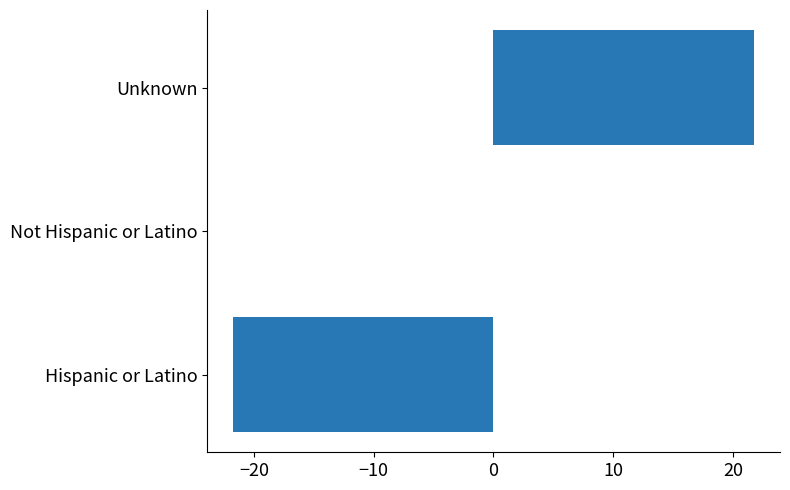

The value at Hispanic or Latino is -4.4. True or false?

False